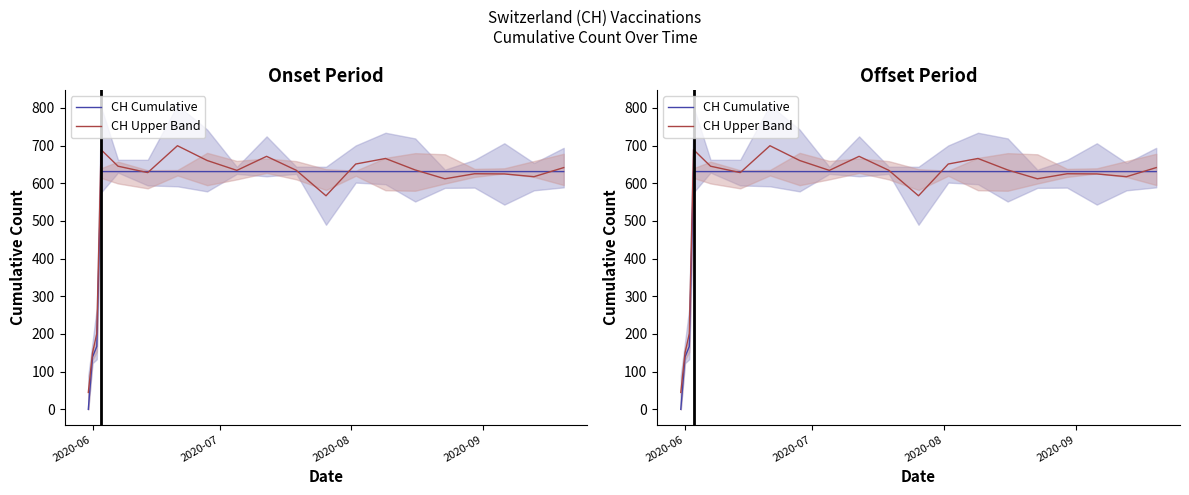

Which series ends up on top after the final intersection of CH Upper Band and CH Cumulative?

CH Upper Band